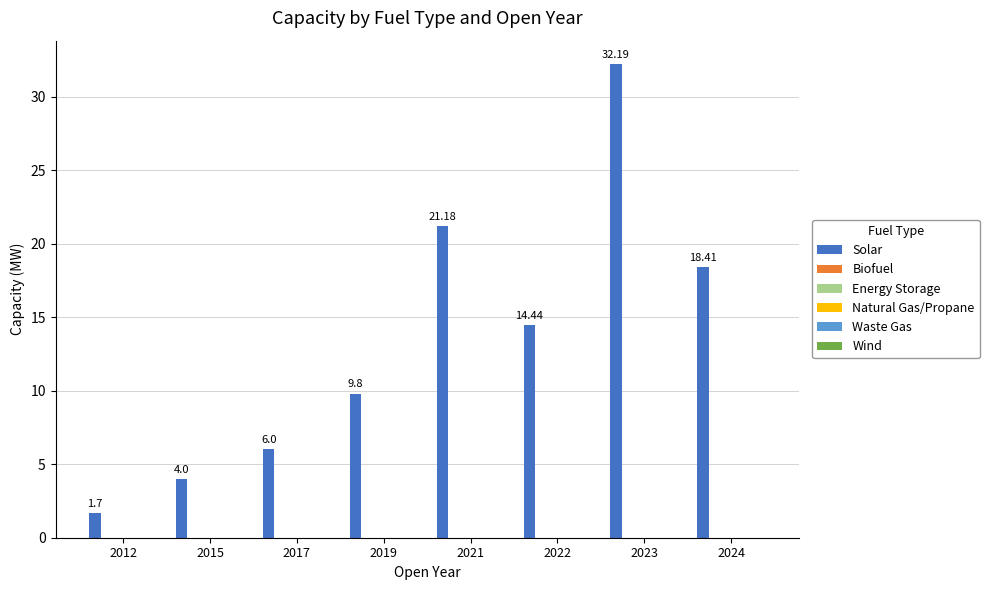

What is the average value?

13.5